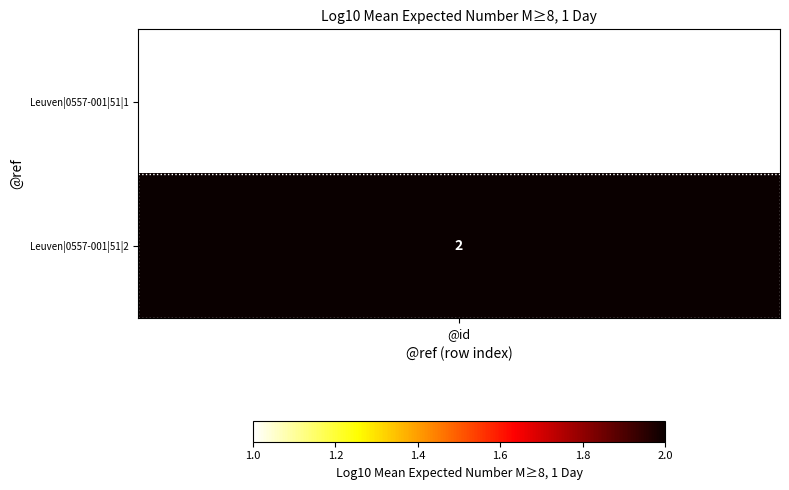

List the labels in order of value, largest first.

1, 0